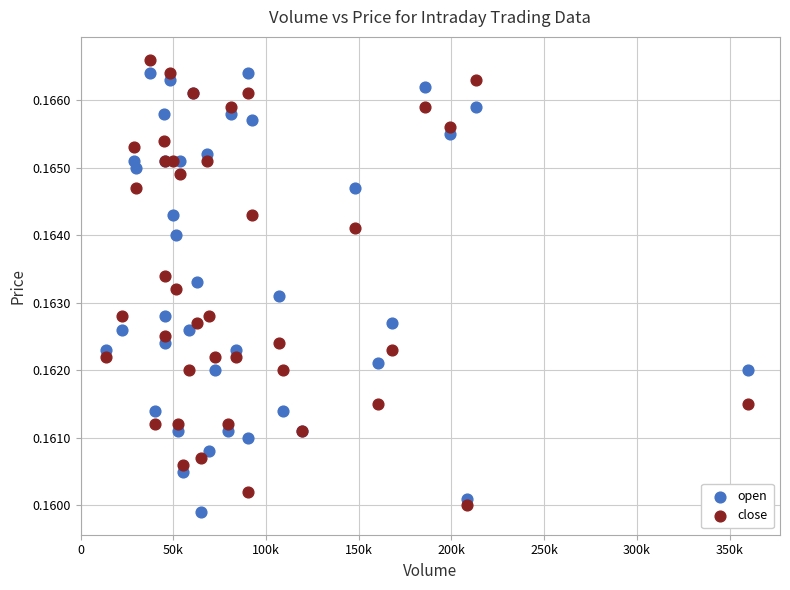

Which series reaches the maximum Y coordinate?

close